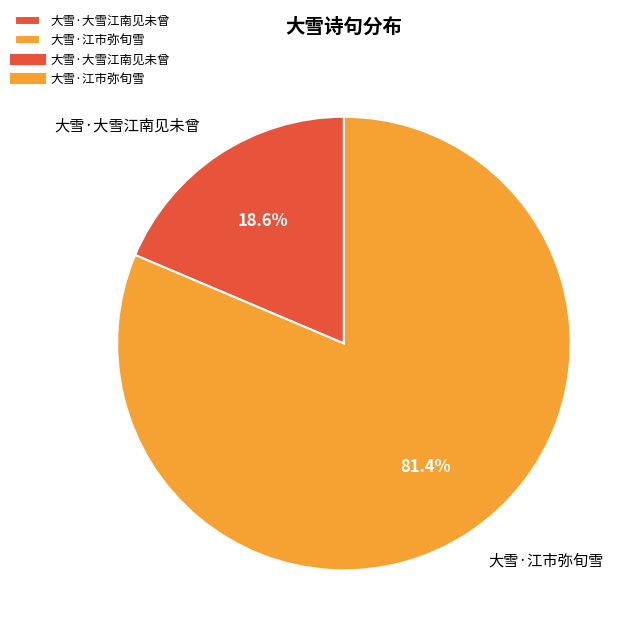

To the nearest percent, what is the combined percentage of 大雪·大雪江南见未曾 and 大雪·江市弥旬雪?

100%